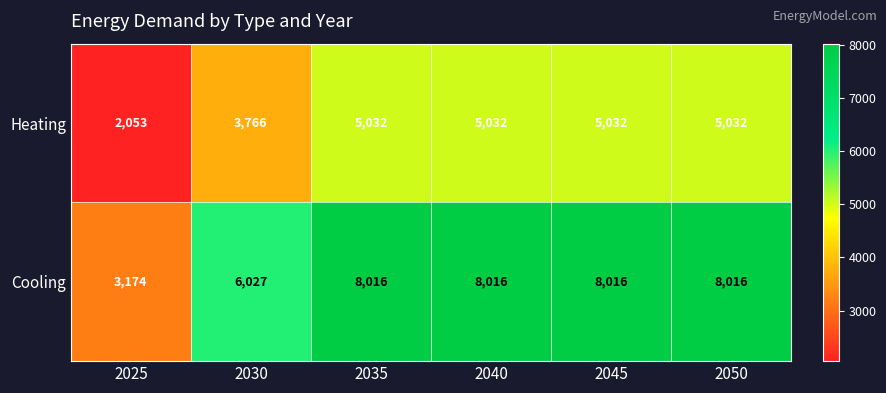

What is the approximate value of Cooling at 2050, to the nearest 50?

8000